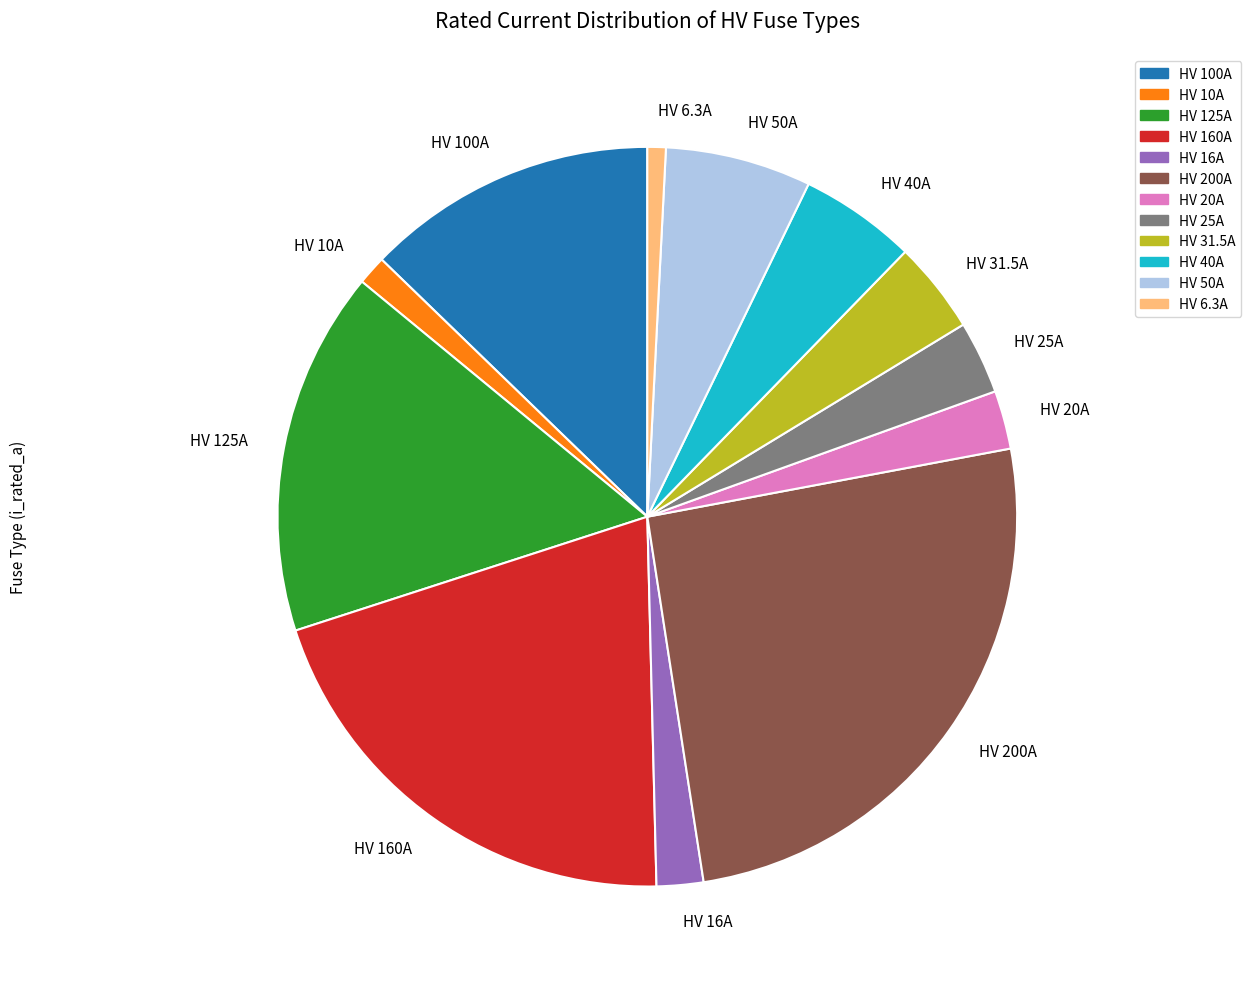

The HV 50A slice represents 6% of the pie. True or false?

True